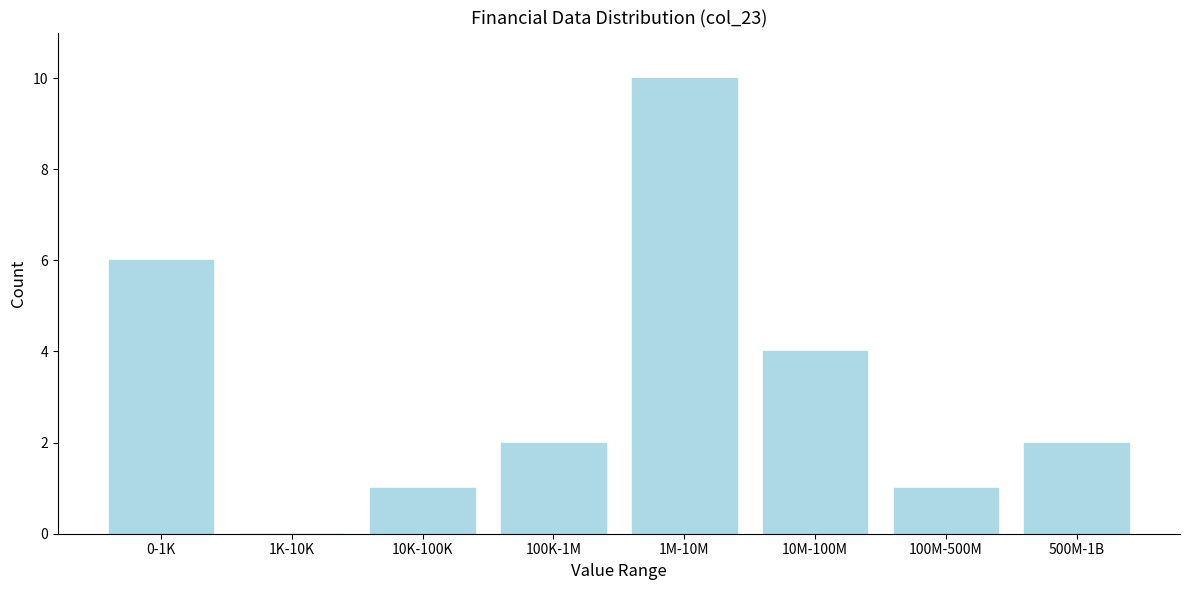

Reading left to right, what are all the values shown in this chart?

0-1K=6	1K-10K=0	10K-100K=1	100K-1M=2	1M-10M=10	10M-100M=4	100M-500M=1	500M-1B=2